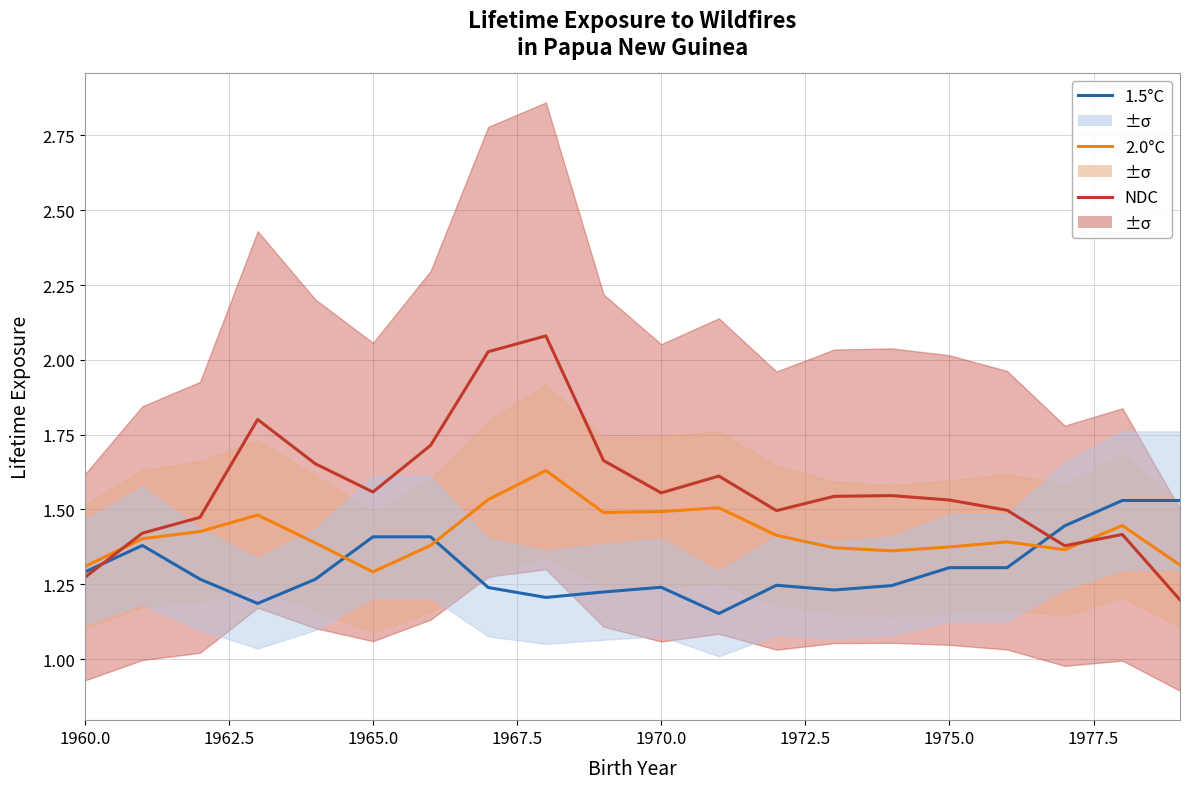

Between 1972.5 and 1975.0, which series saw the biggest shift?

NDC